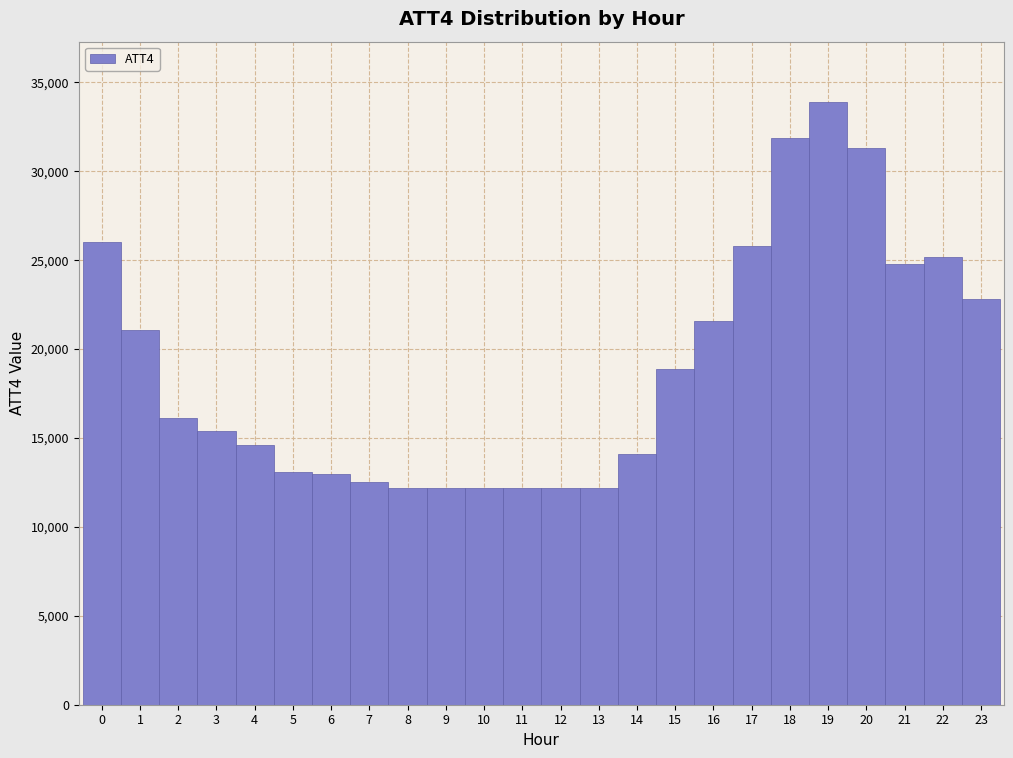

What is the height of the bar covering 6.5 to 7.5 on the x-axis? The values are not printed on the chart, so give them approximately, as read against the axis.

12500